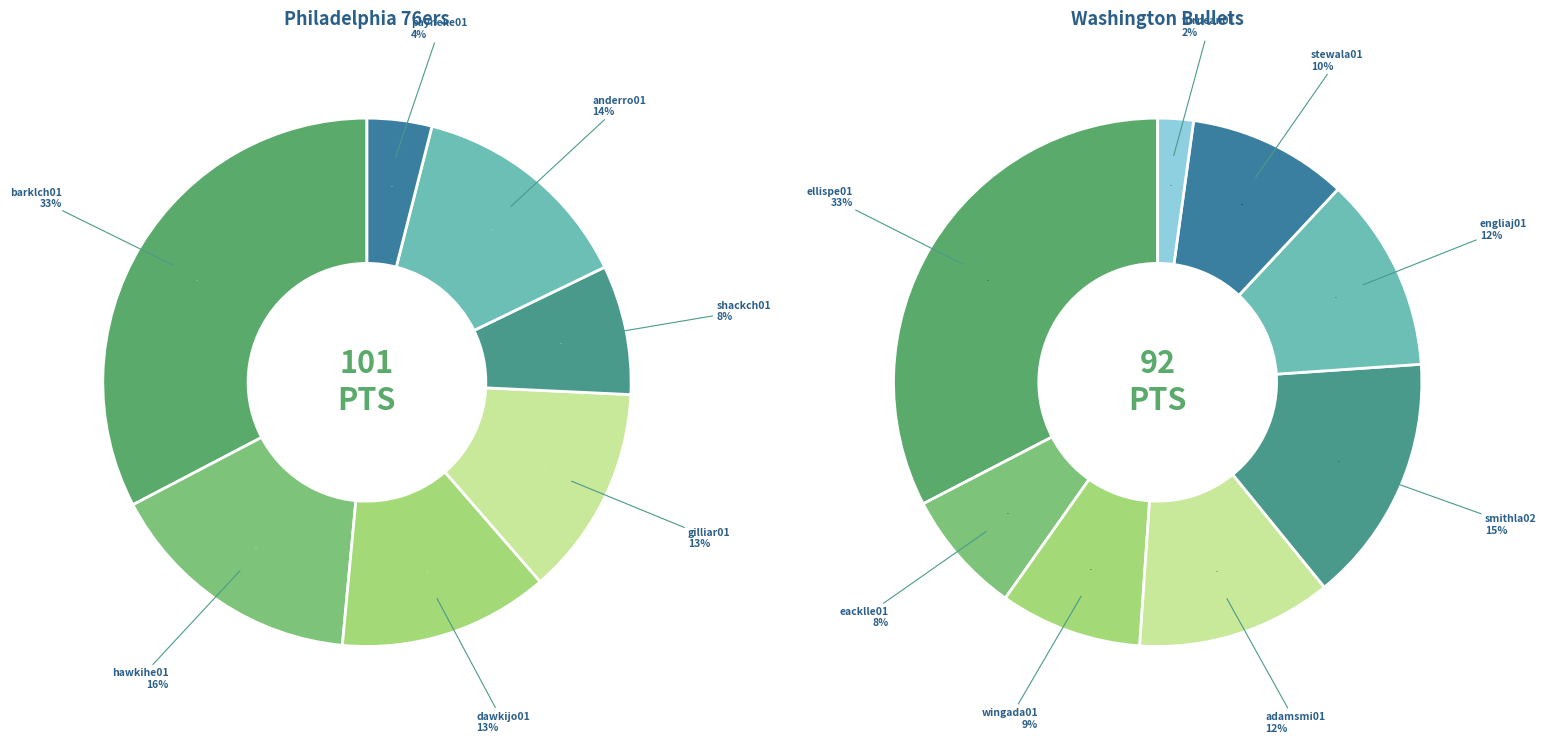

Which slice is the smallest?

bolma01